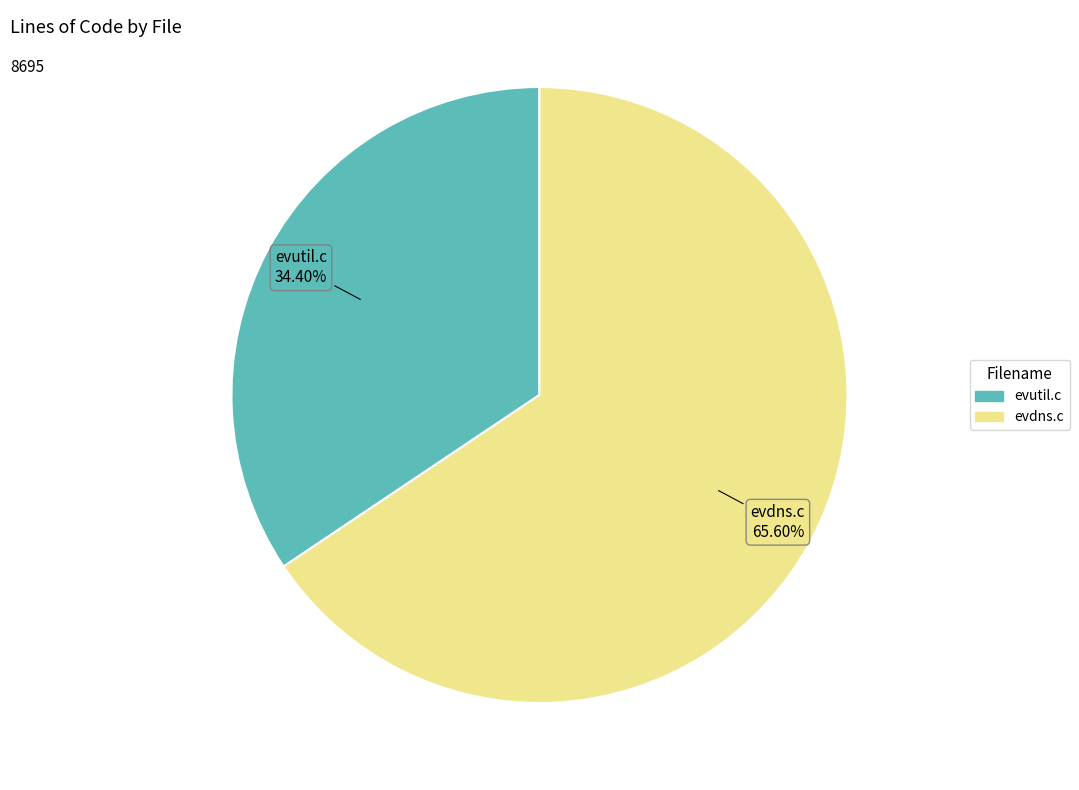

To the nearest percent, what percentage of the pie is evdns.c?

66%